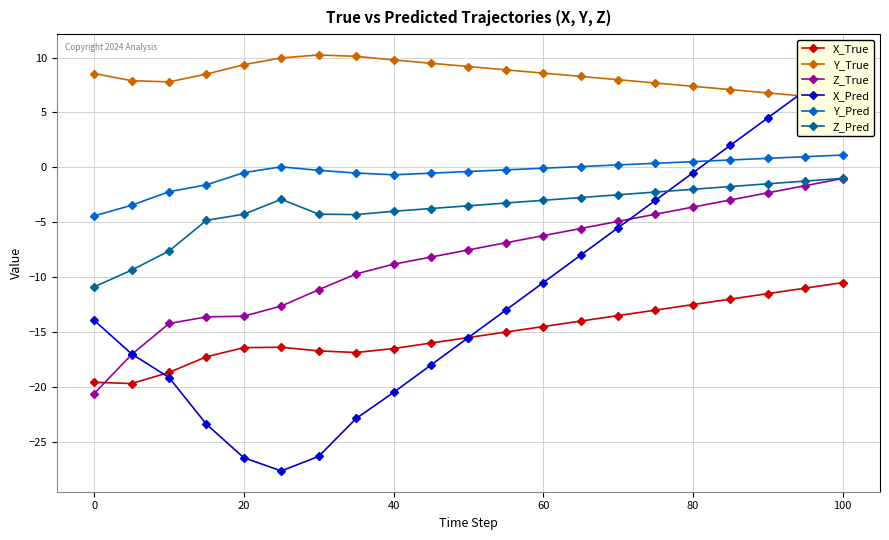

What is the sum of all Y_Pred values?

-10.1